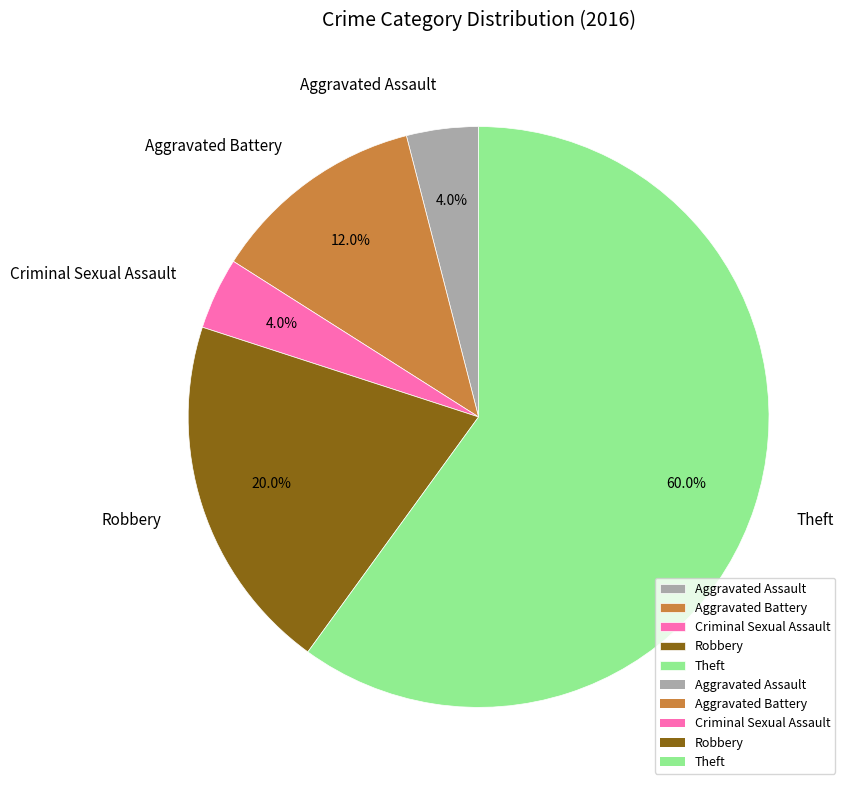

True or false: Aggravated Battery accounts for 12% of the total.

True